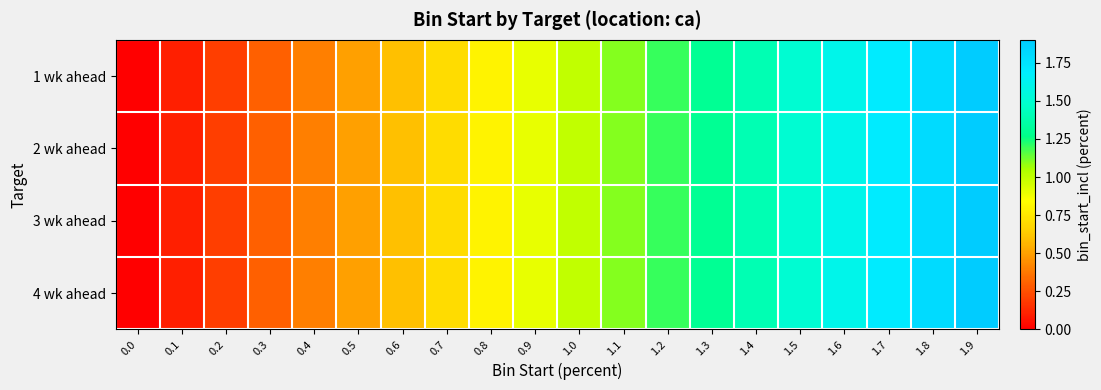

At which category does the chart reach its peak across all series?

1.9